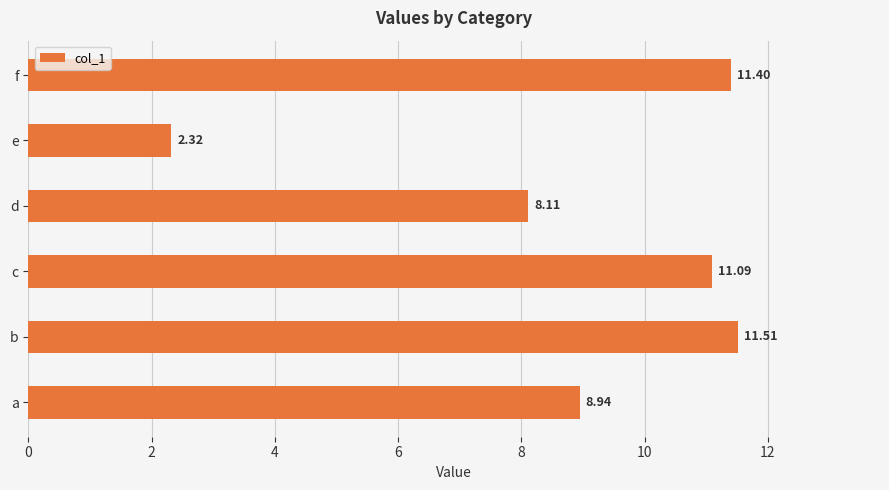

Rank the categories by value from highest to lowest.

b, f, c, a, d, e